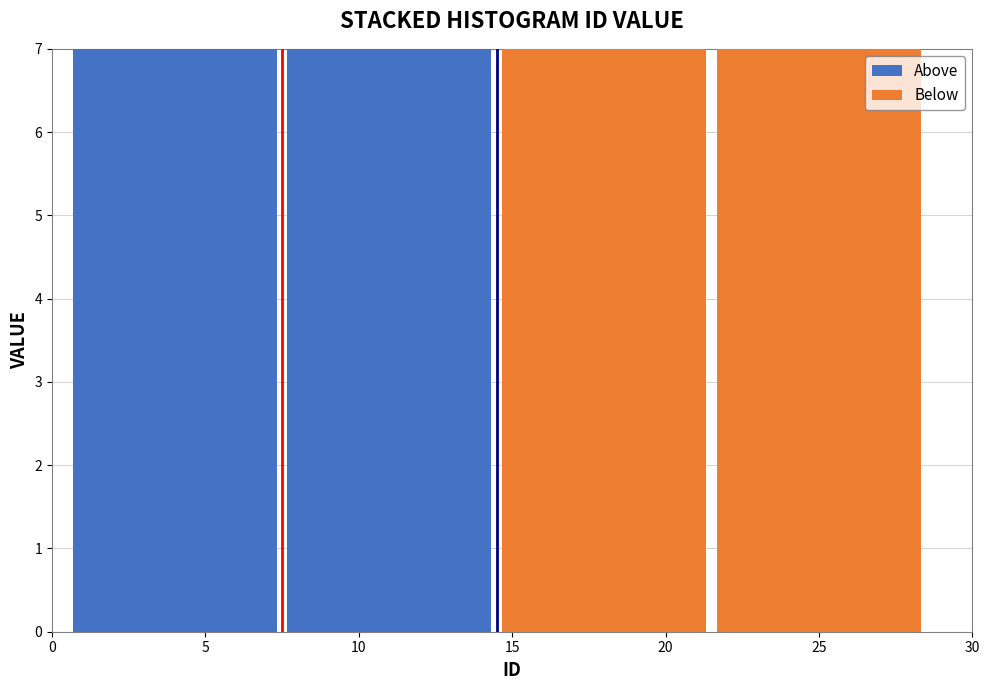

Reading left to right, transcribe this chart: for each stacked bar, give the range it covers on the x-axis and its total height. The values are not printed on the chart, so give them approximately, as read against the axis.

0.5 to 7.5: 7
7.5 to 14.5: 7
14.5 to 21.5: 7
21.5 to 28.5: 7